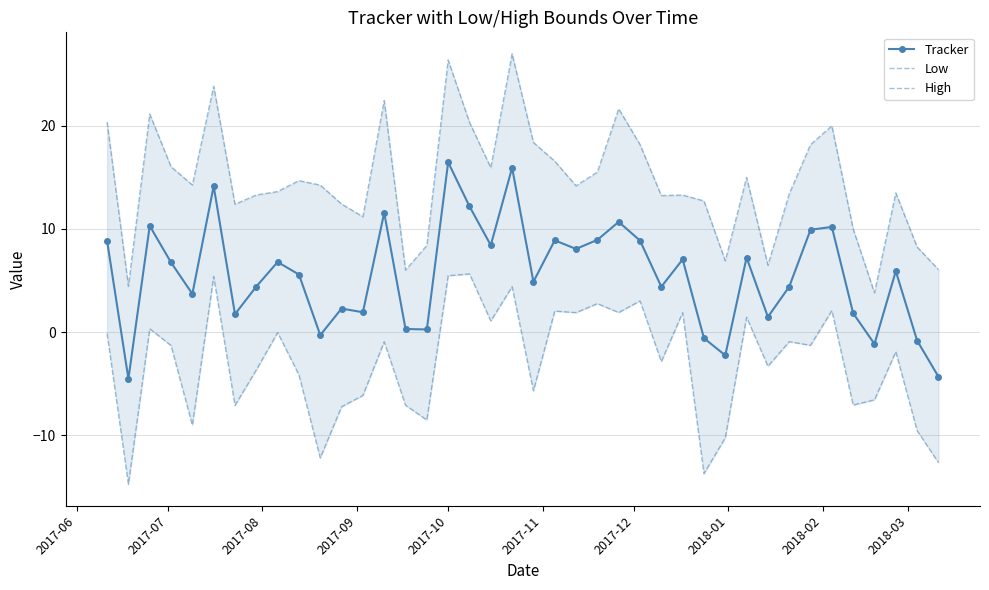

How many interior local peaks does the High series have?

11